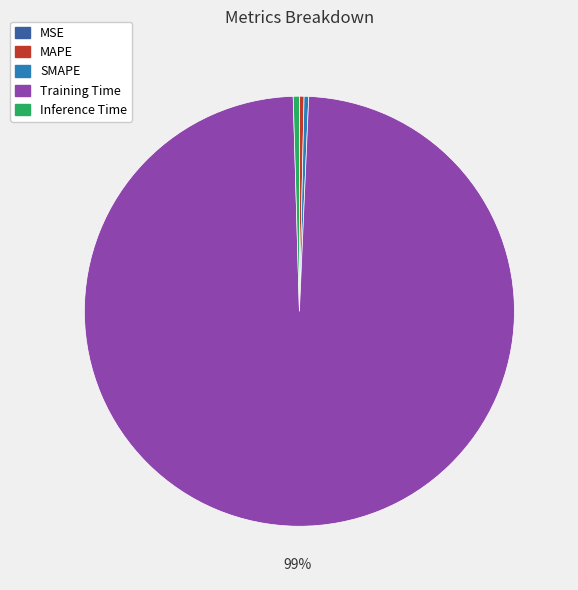

What is the majority slice?

Training Time